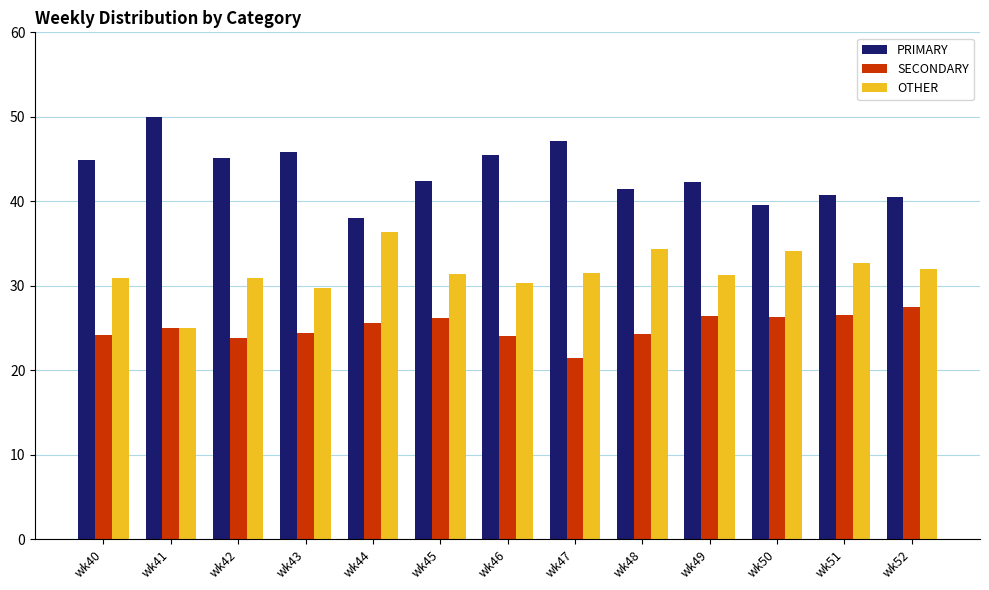

List the series in order of their overall mean, lowest first.

SECONDARY, OTHER, PRIMARY